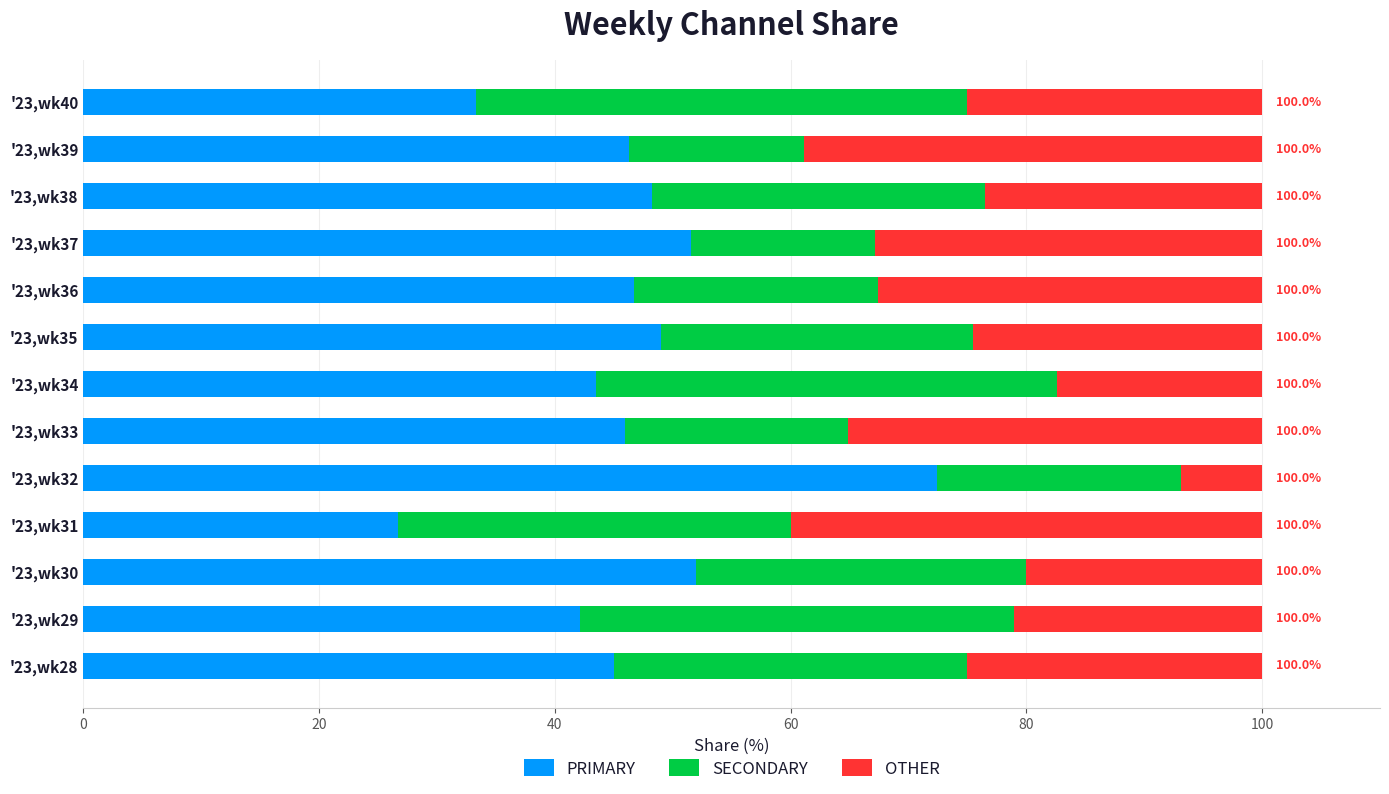

What is the average value of the PRIMARY series?

46.4